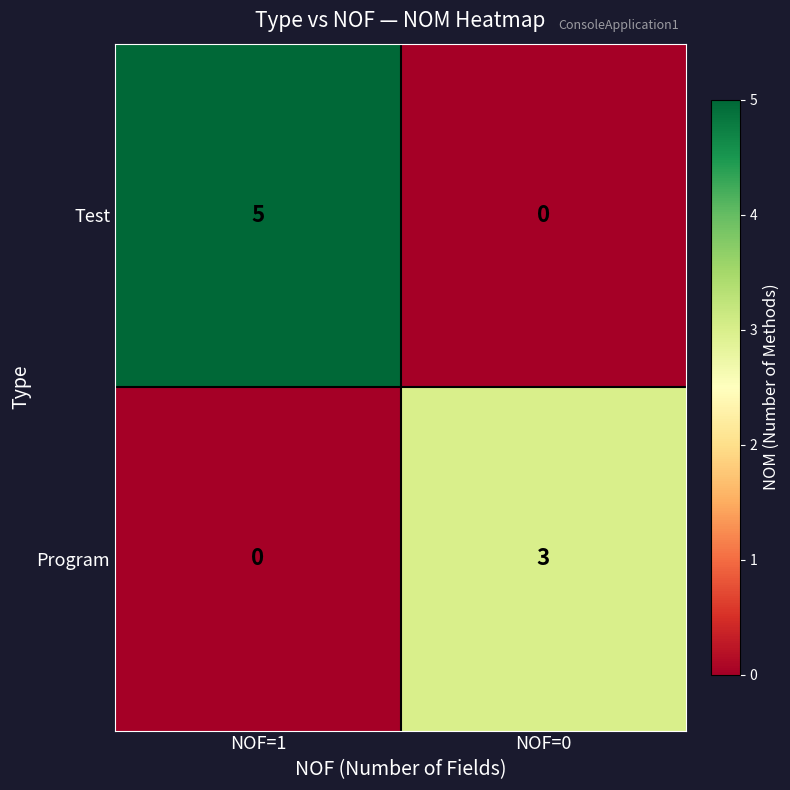

The value of Program at NOF=0 is 1. True or false?

False